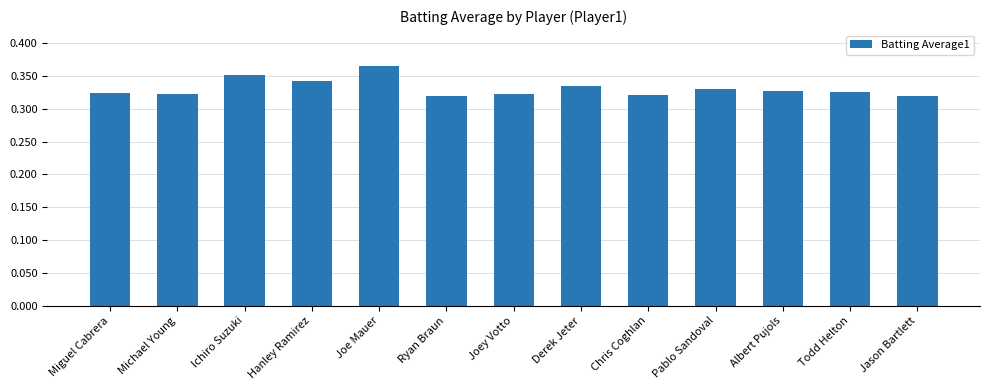

Between Derek Jeter and Joe Mauer, which is larger?

Joe Mauer